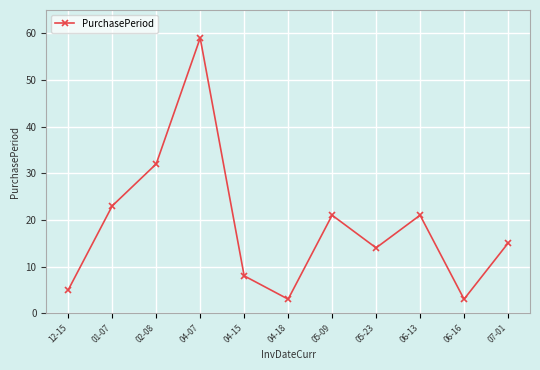

Reading right to left, list all the values displayed in this chart.

07-01=15	06-16=3	06-13=21	05-23=14	05-09=21	04-18=3	04-15=8	04-07=59	02-08=32	01-07=23	12-15=5